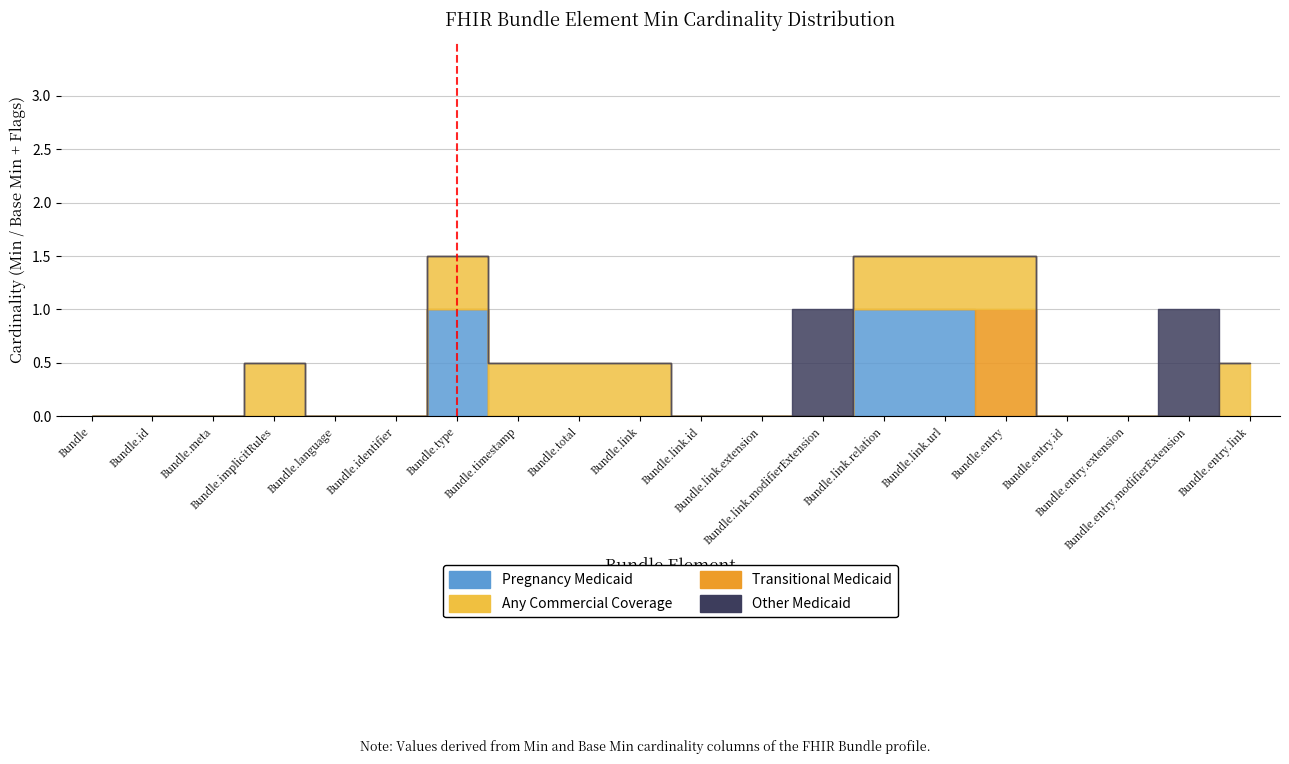

Which series has the largest range (max minus min)?

Transitional Medicaid